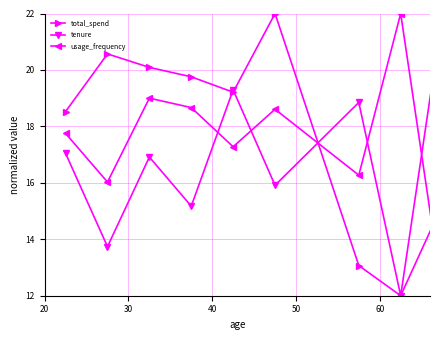

True or false: usage_frequency has more than 1 points higher than both neighbors.

True